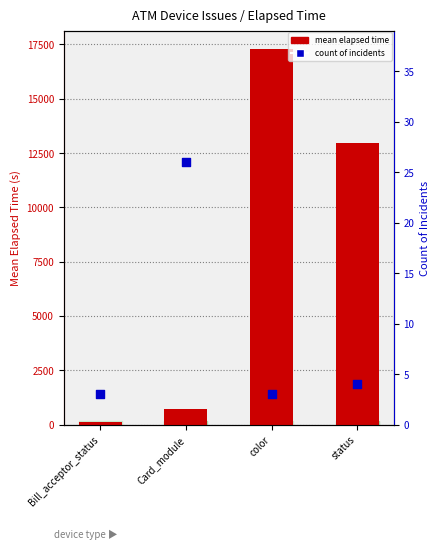

Which series has the widest spread of Y values?

mean elapsed time